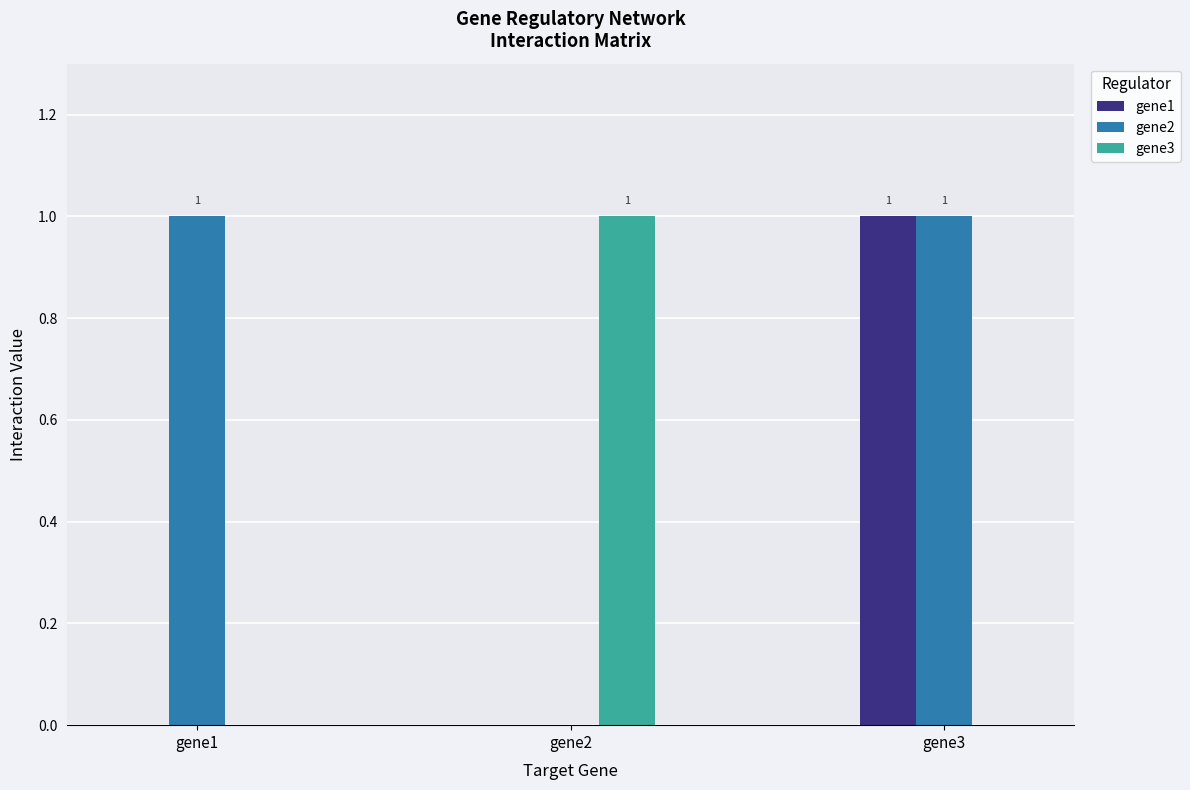

The value of gene2 at gene2 is 0. True or false?

True